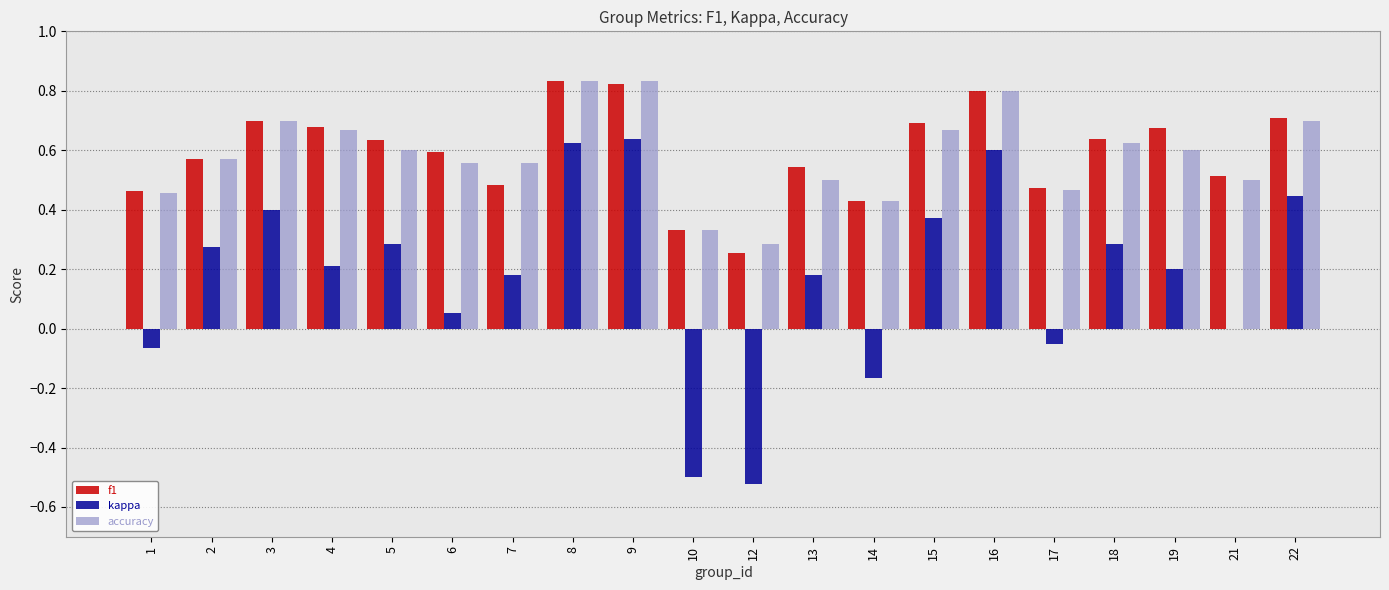

What is the total value across all series at 15?

1.7